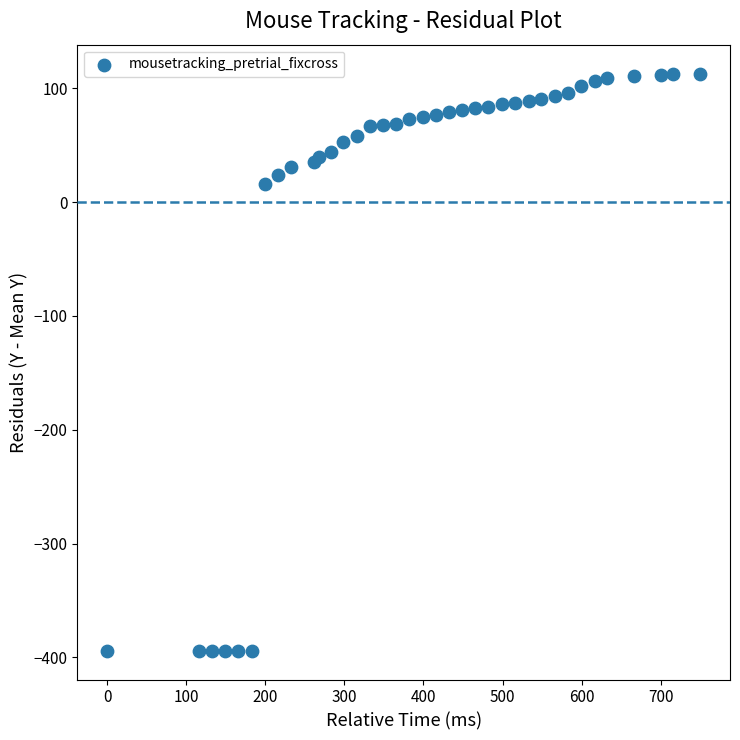

What Y value in the scatter plot is closest to -140?

16.0